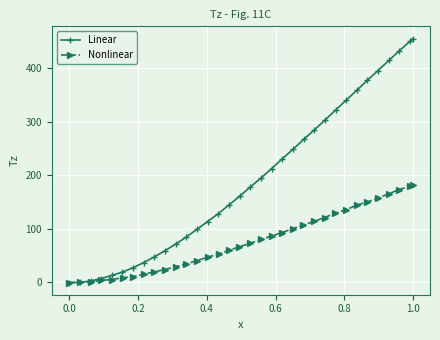

What is the minimum value for Linear?

-0.8